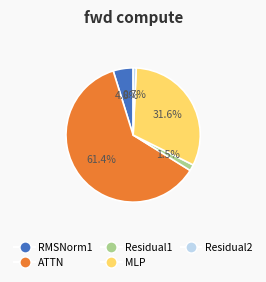

Which category has the biggest portion of the pie?

ATTN